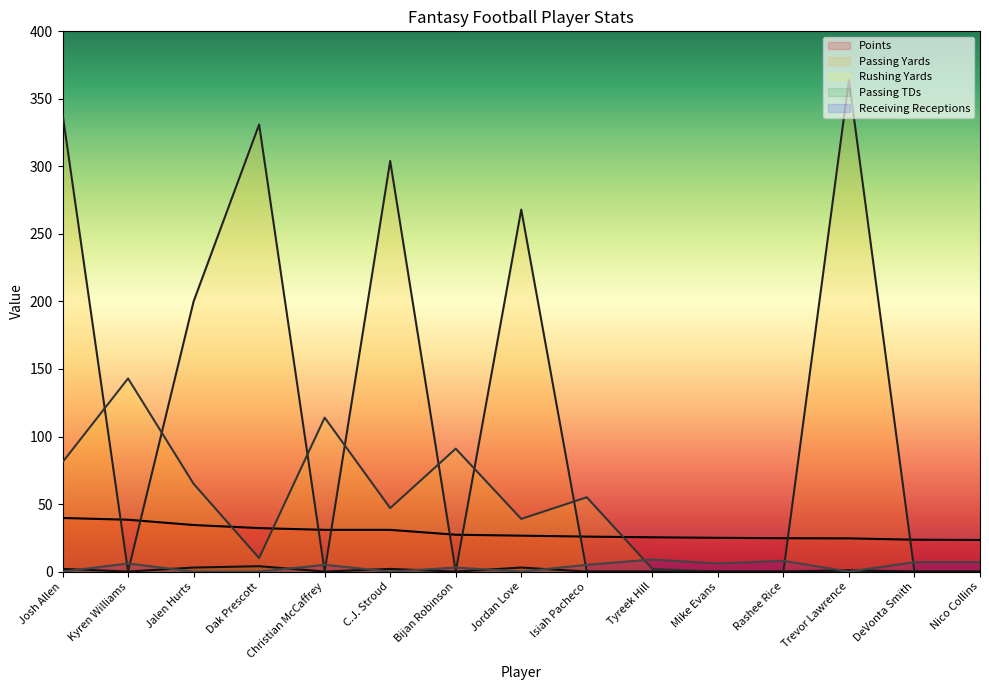

True or false: passingTouchdowns and receivingReceptions intersect in this chart.

True